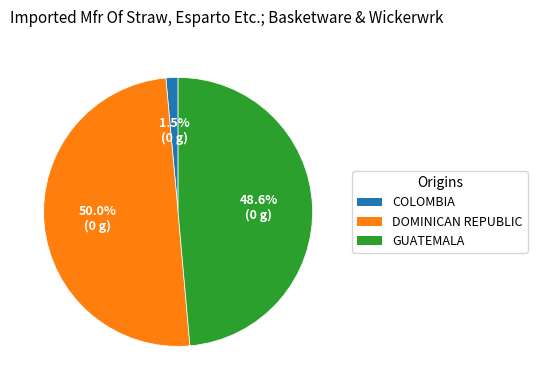

Which has a higher value, DOMINICAN REPUBLIC or COLOMBIA?

DOMINICAN REPUBLIC